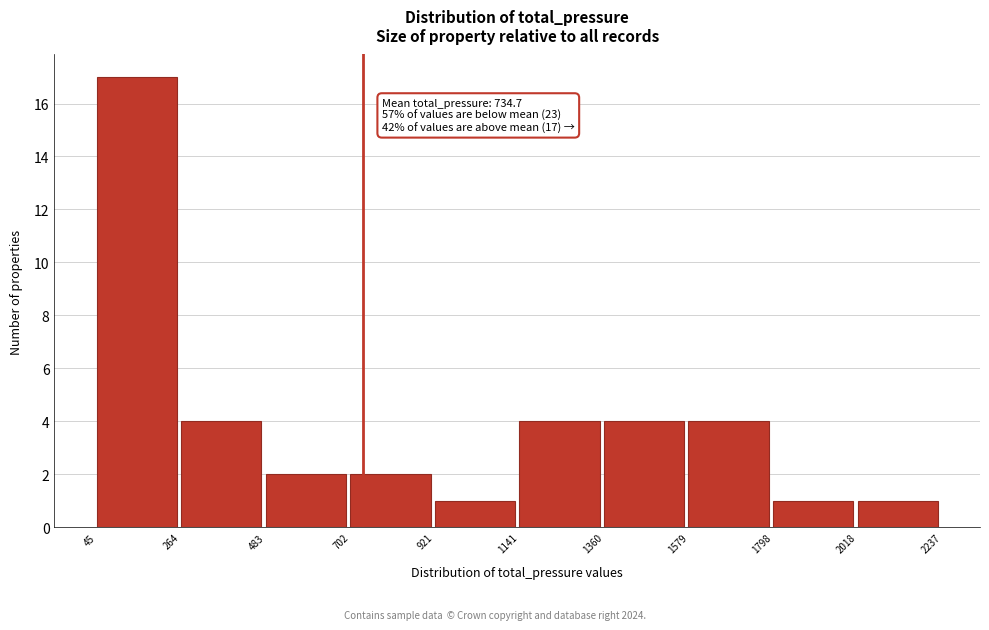

Over which range of the x-axis is the bar tallest?

45 to 264